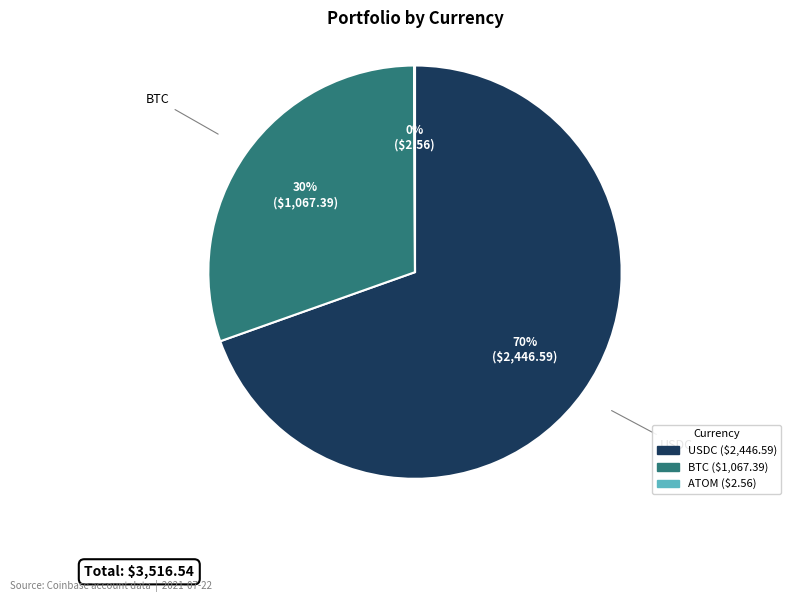

Is there any slice that represents more than half of the pie?

Yes